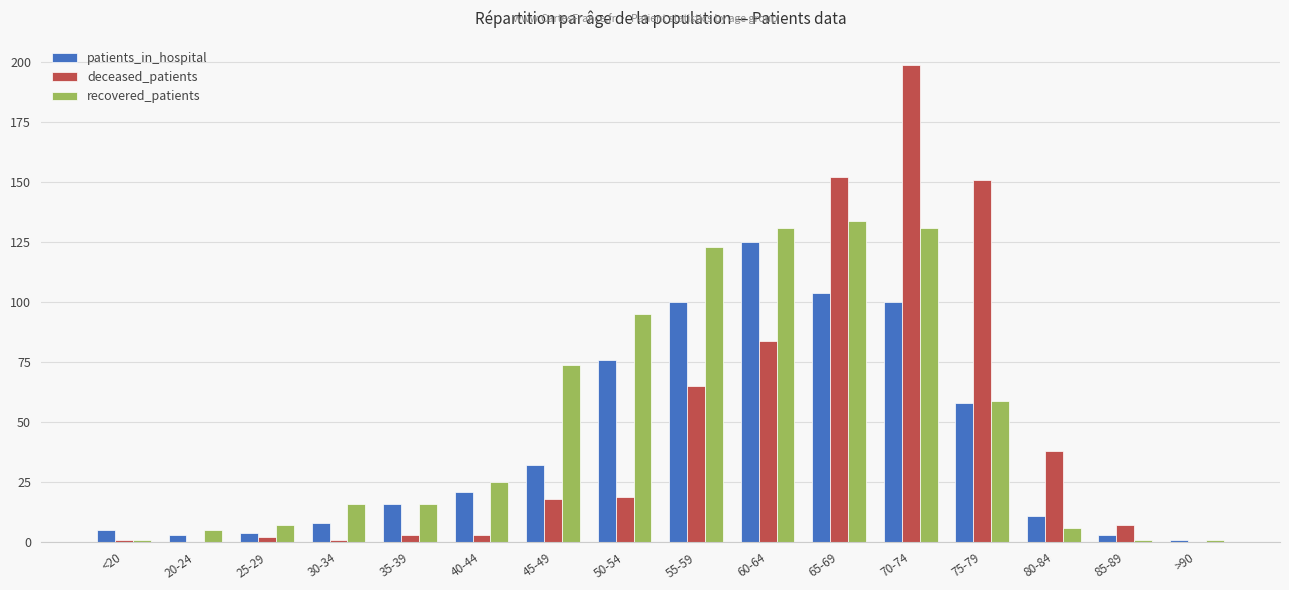

Which series changed the most between 50-54 and 60-64?

deceased_patients